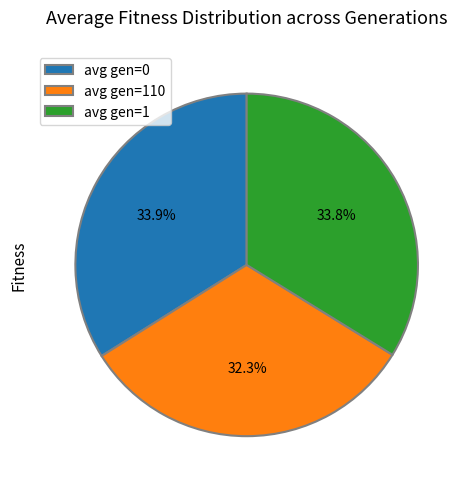

To the nearest percent, what is the combined percentage of avg gen=110 and avg gen=0?

66%